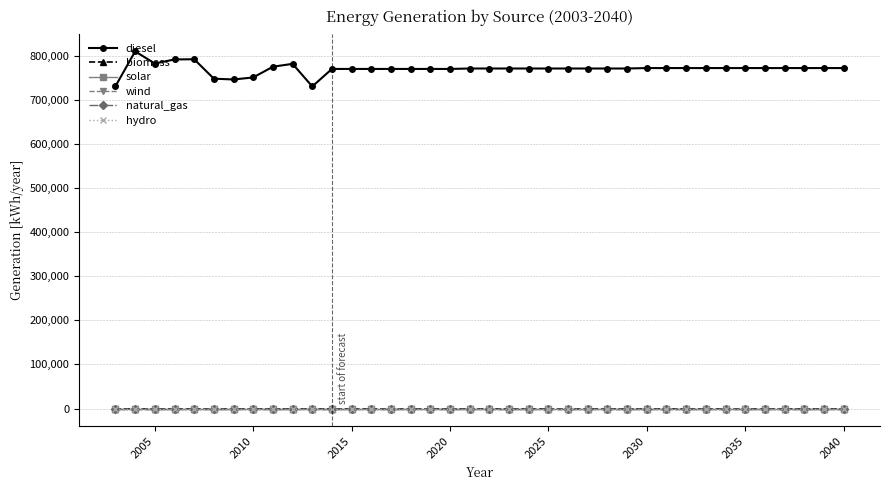

Is this an area chart (filled region under the line)?

No